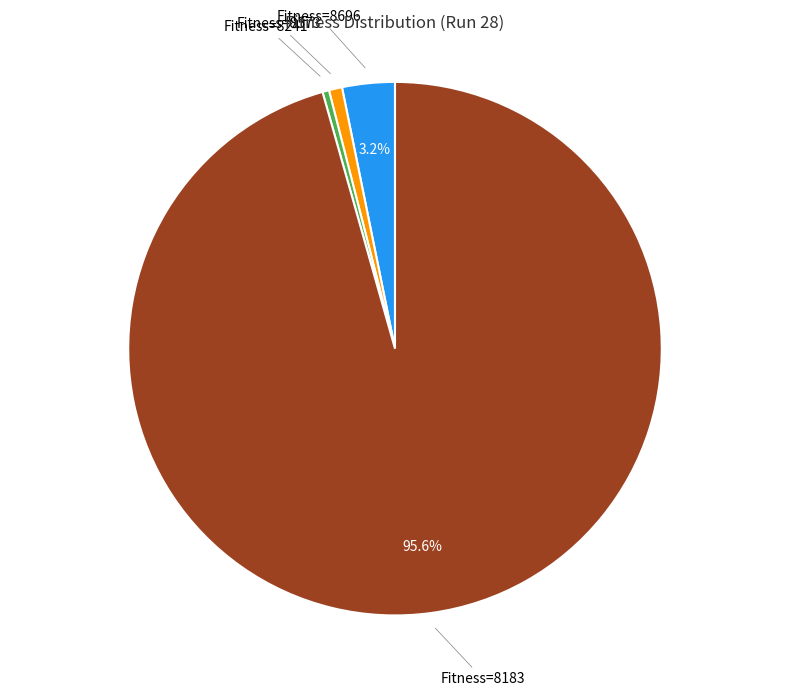

Is there a majority slice in this chart?

Yes